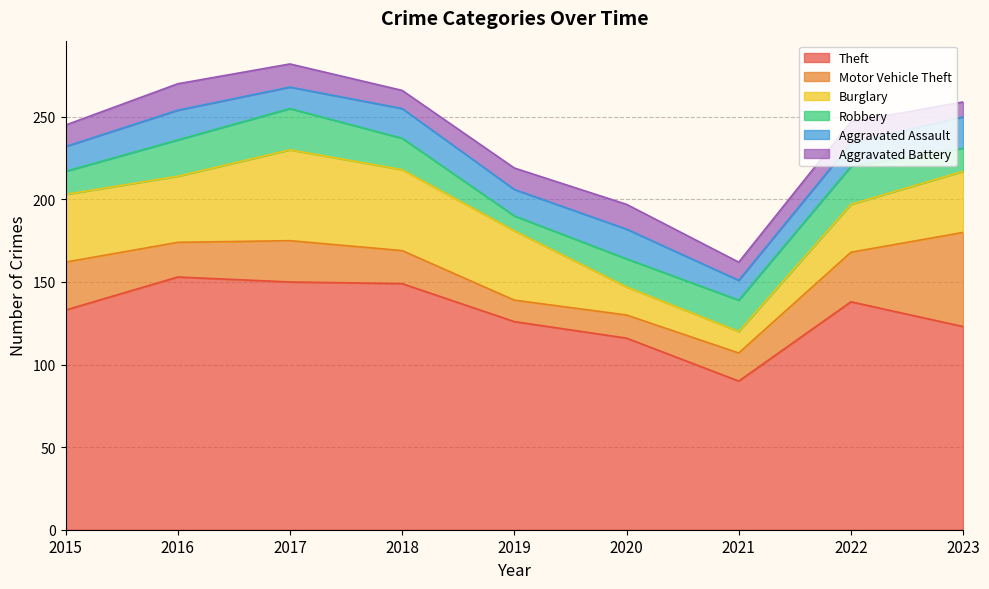

True or false: Robbery and Theft cross at least once.

False